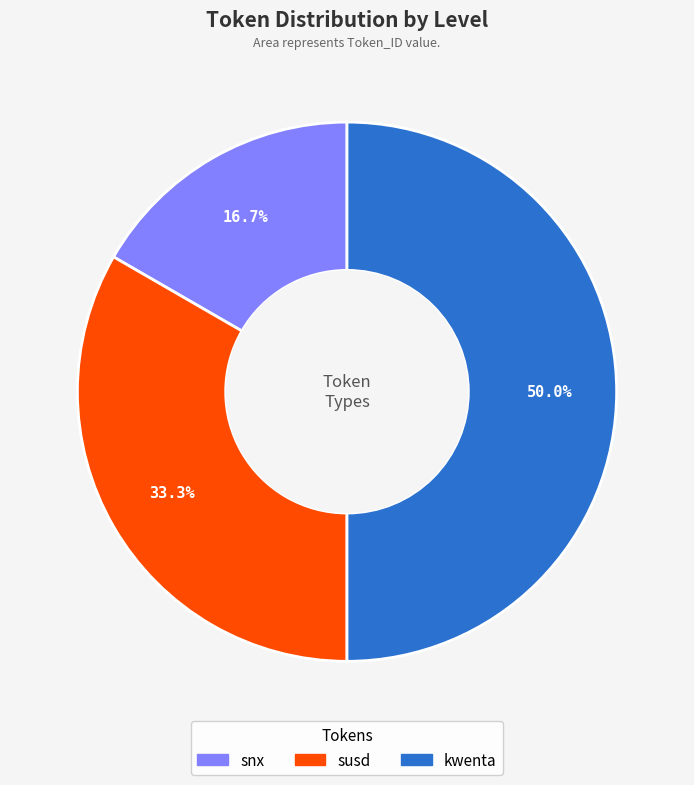

To the nearest percent, what portion does susd represent?

33%